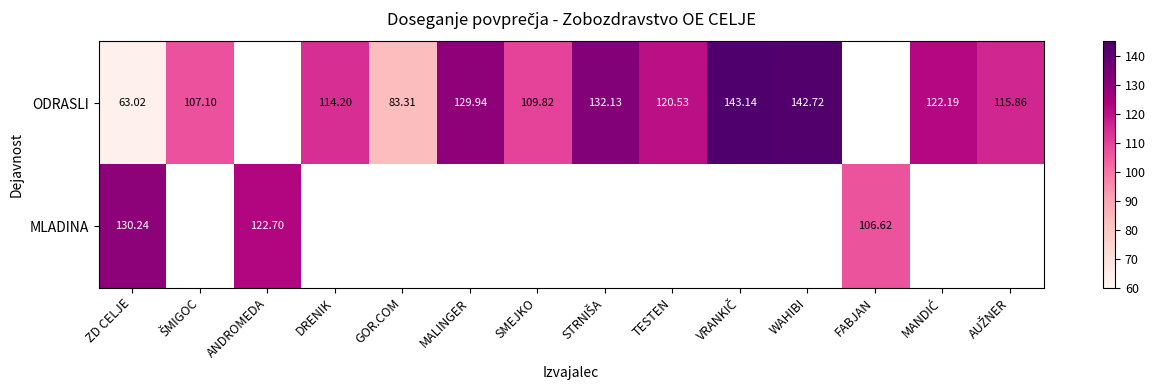

The value of ODRASLI at DRENIK is 114.2. True or false?

True